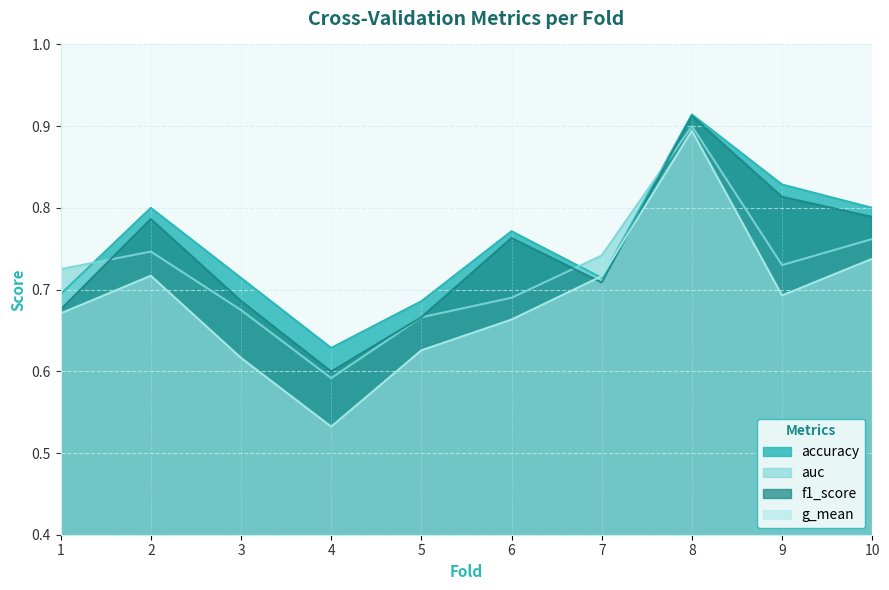

Reading right to left, transcribe all the data shown in this chart.

accuracy: 0.8	0.8	0.9	0.7	0.8	0.7	0.6	0.7	0.8	0.7
auc: 0.8	0.7	0.9	0.7	0.7	0.7	0.6	0.7	0.7	0.7
f1_score: 0.8	0.8	0.9	0.7	0.8	0.7	0.6	0.7	0.8	0.7
g_mean: 0.7	0.7	0.9	0.7	0.7	0.6	0.5	0.6	0.7	0.7